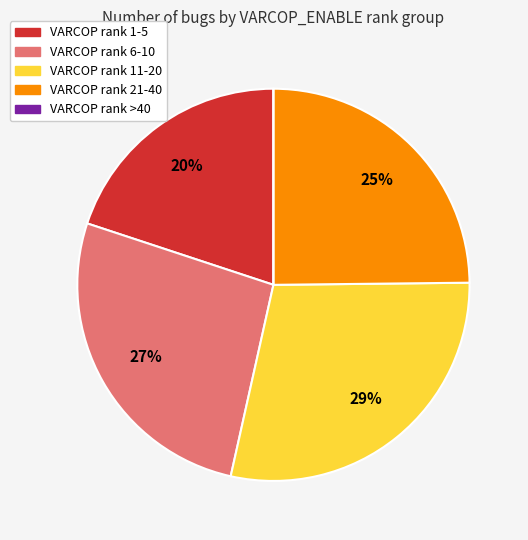

Is there any slice that represents more than half of the pie?

No